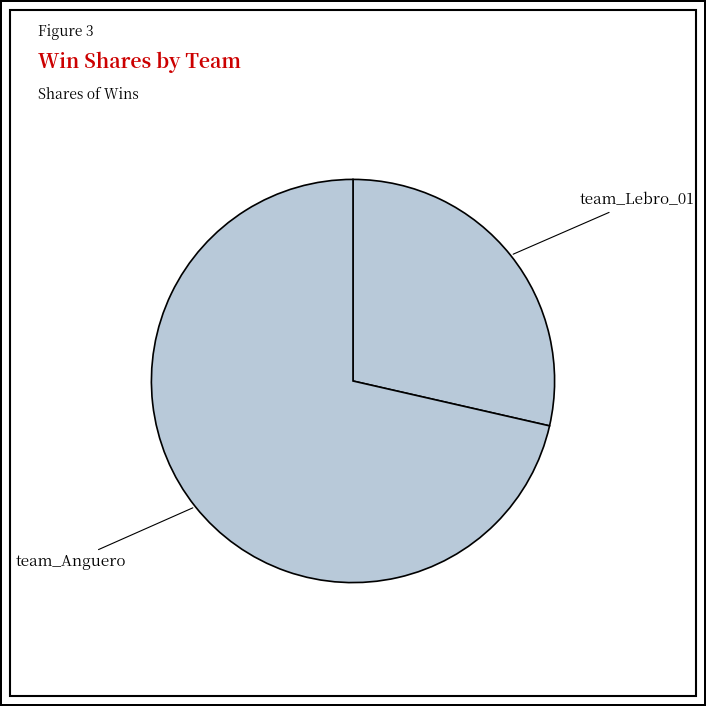

Which slice is the largest?

team_Anguero